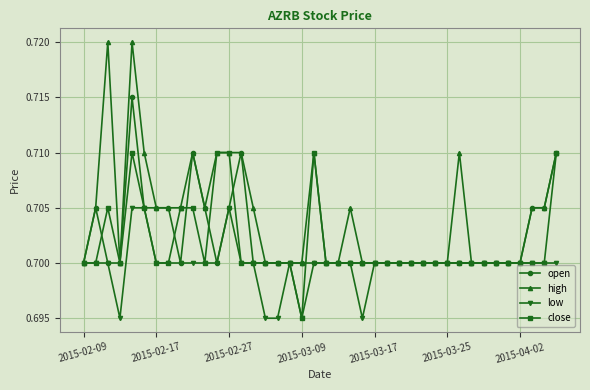

Which series has the largest range (max minus min)?

high